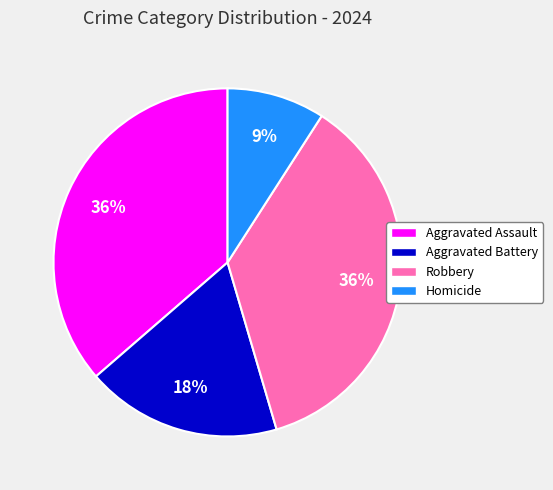

Is it true that Homicide is 1% of the pie?

False